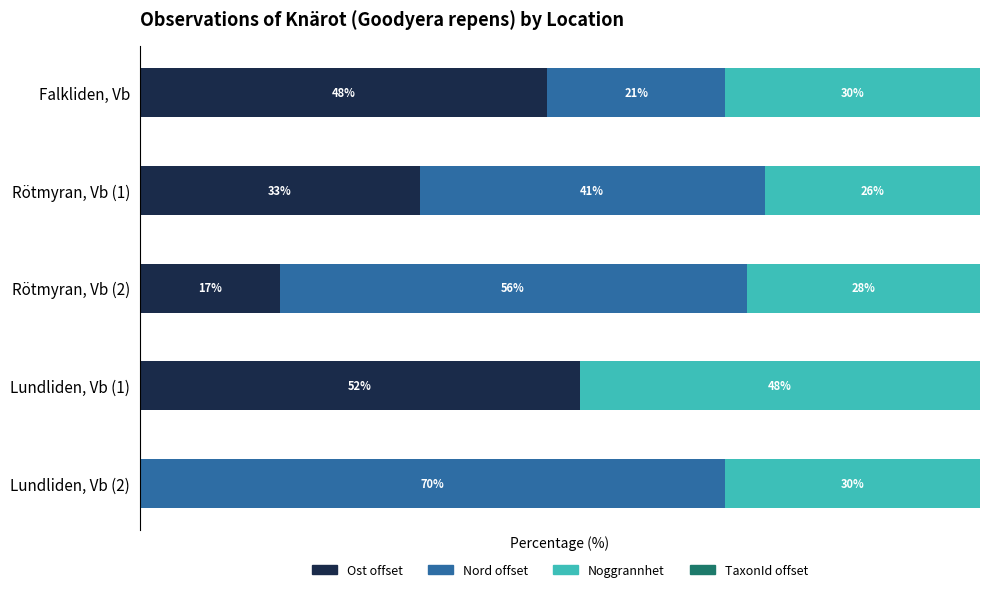

What are all the series names shown in the legend?

Ost offset, Nord offset, Noggrannhet, TaxonId offset